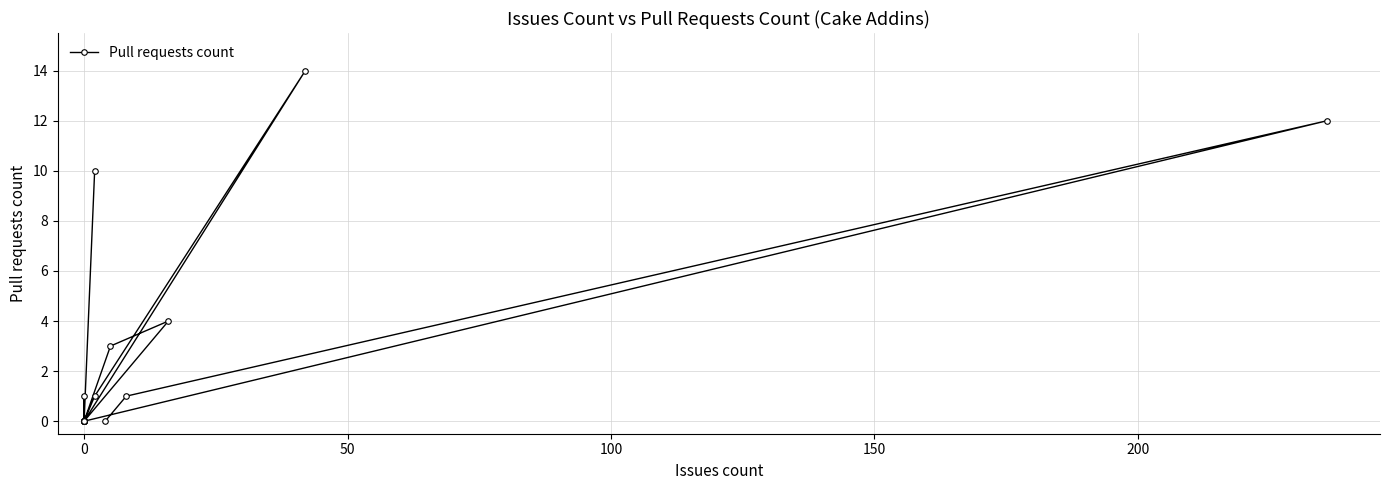

Reading left to right, list all the values displayed in this chart.

10	0	1	0	0	0	0	0	0	3	4	0	14	1	0	12	1	0